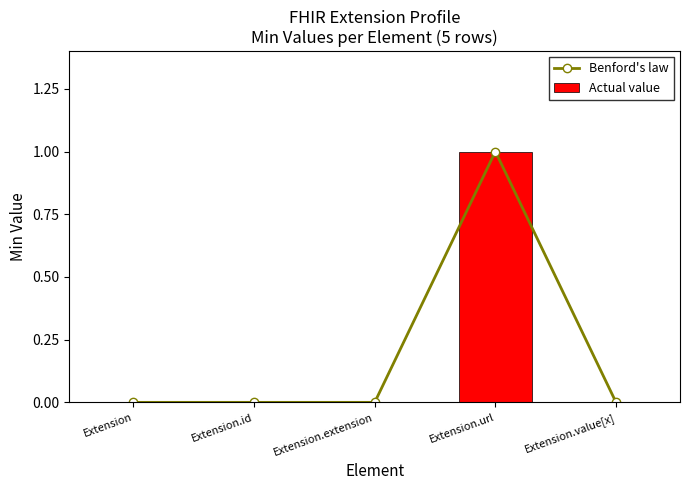

At Extension.id, list the series in order from smallest to largest.

Benford's law, Actual value